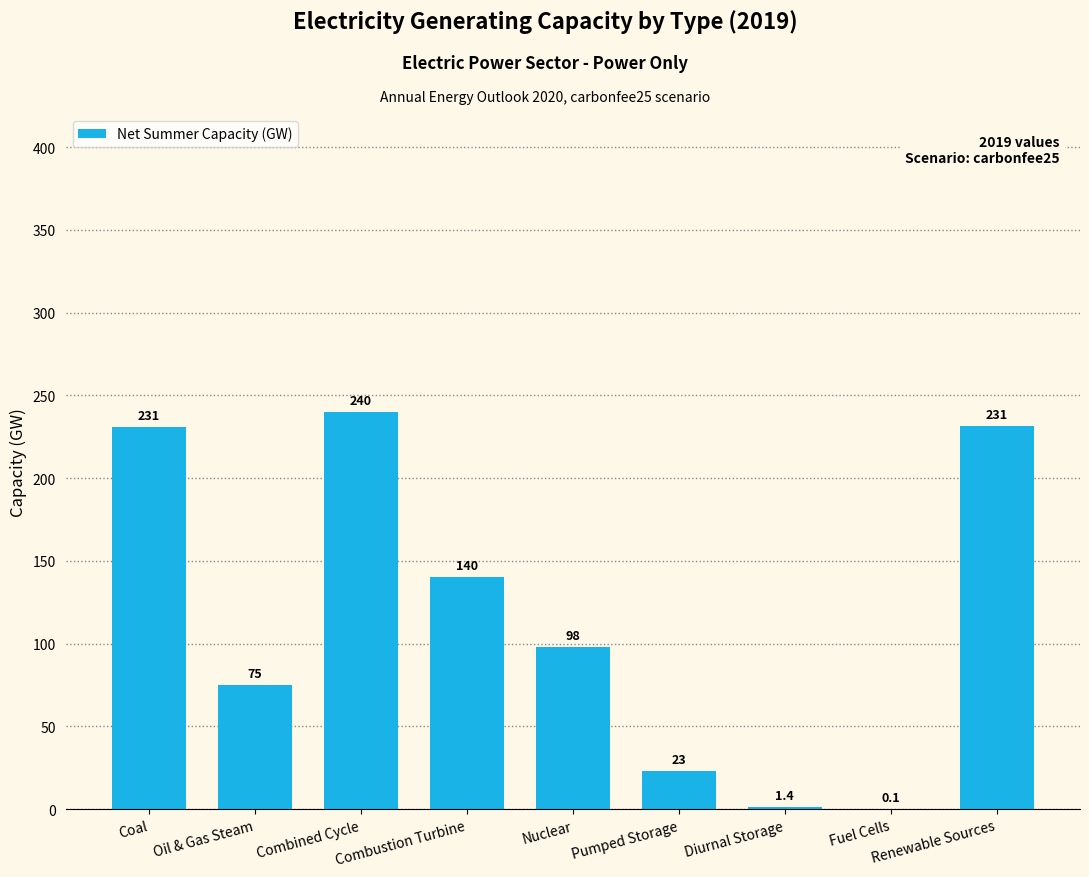

Reading right to left, extract all data points from this chart.

Renewable Sources=231.5	Fuel Cells=0.1	Diurnal Storage=1.4	Pumped Storage=22.8	Nuclear=98.1	Combustion Turbine=140.5	Combined Cycle=239.9	Oil & Gas Steam=75.2	Coal=231.1